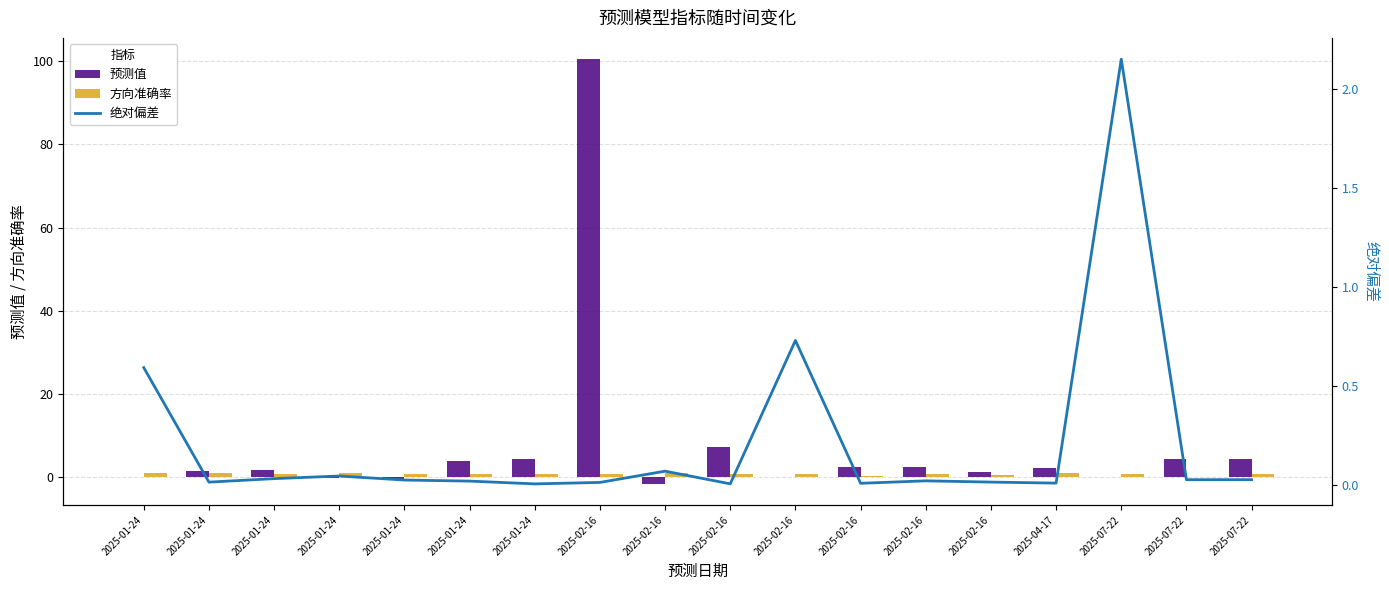

What is the sum of all 绝对偏差 values?

3.8